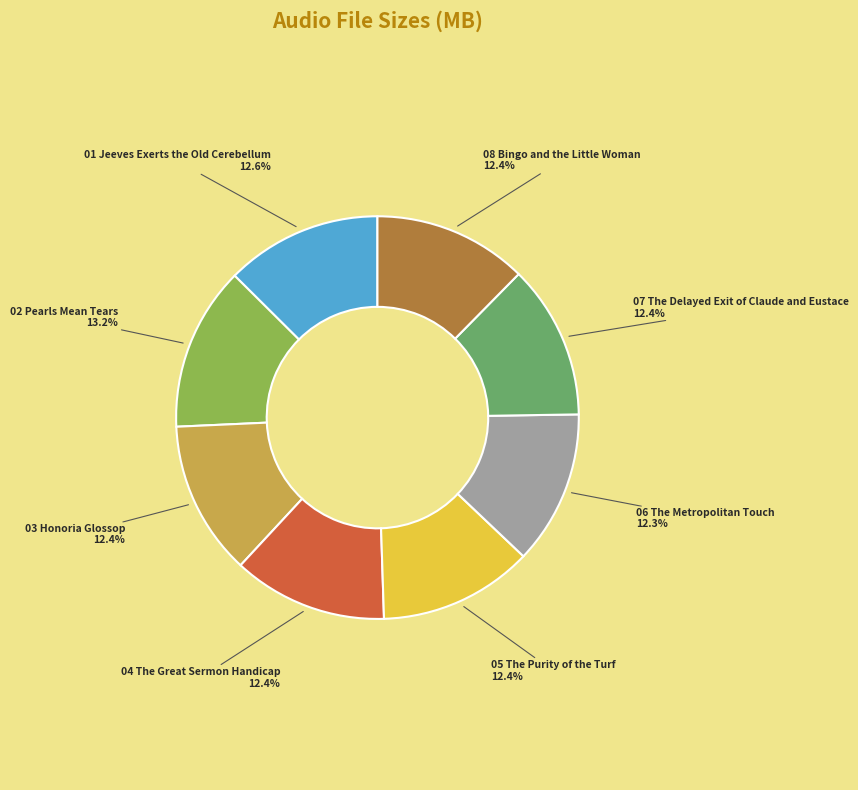

Does any single category account for the majority?

No